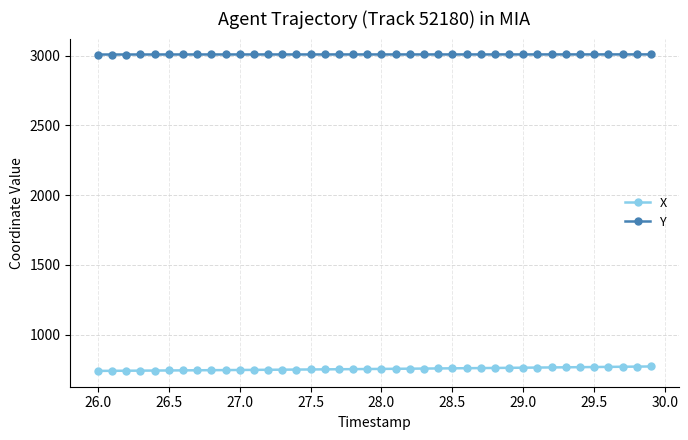

What is the highest value of the Y series?

3008.5